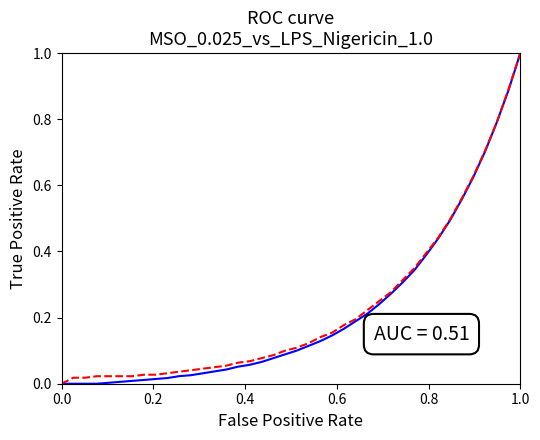

What is the greatest value displayed?

1.0